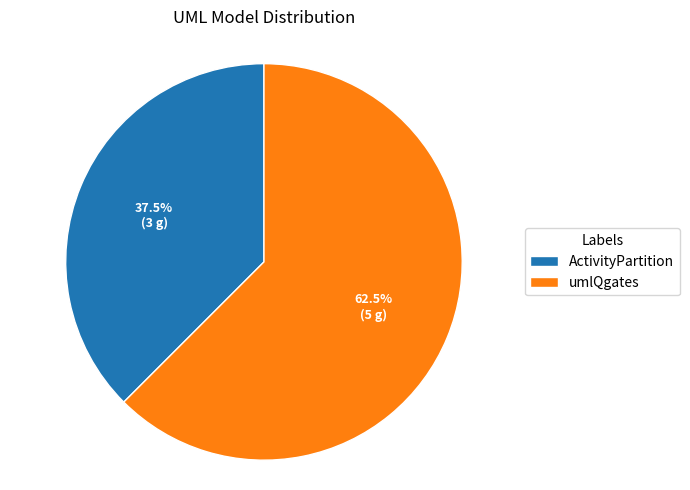

Is the sum of ActivityPartition and umlQgates greater than half?

Yes